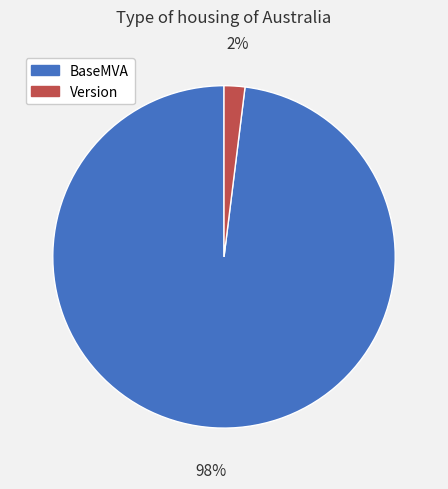

Which category has the smallest portion of the pie?

Version